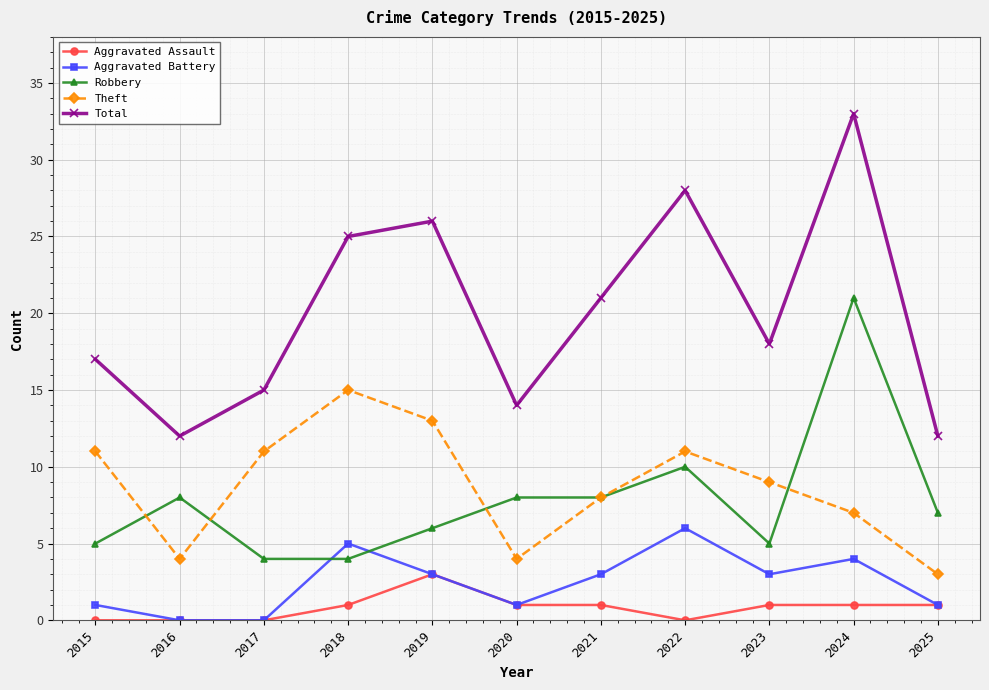

At which label does Aggravated Assault reach its peak?

2019